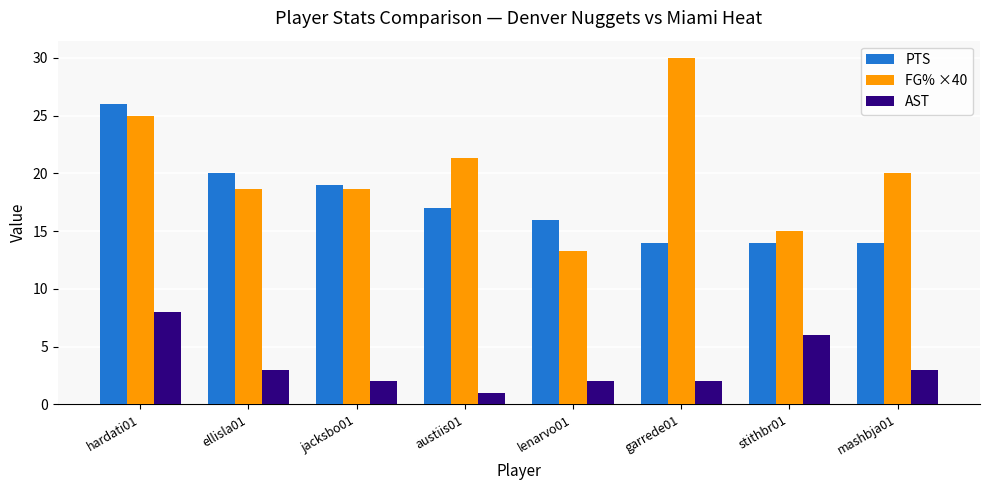

Rank the series by their average value, from lowest to highest.

AST, PTS, FG% ×40